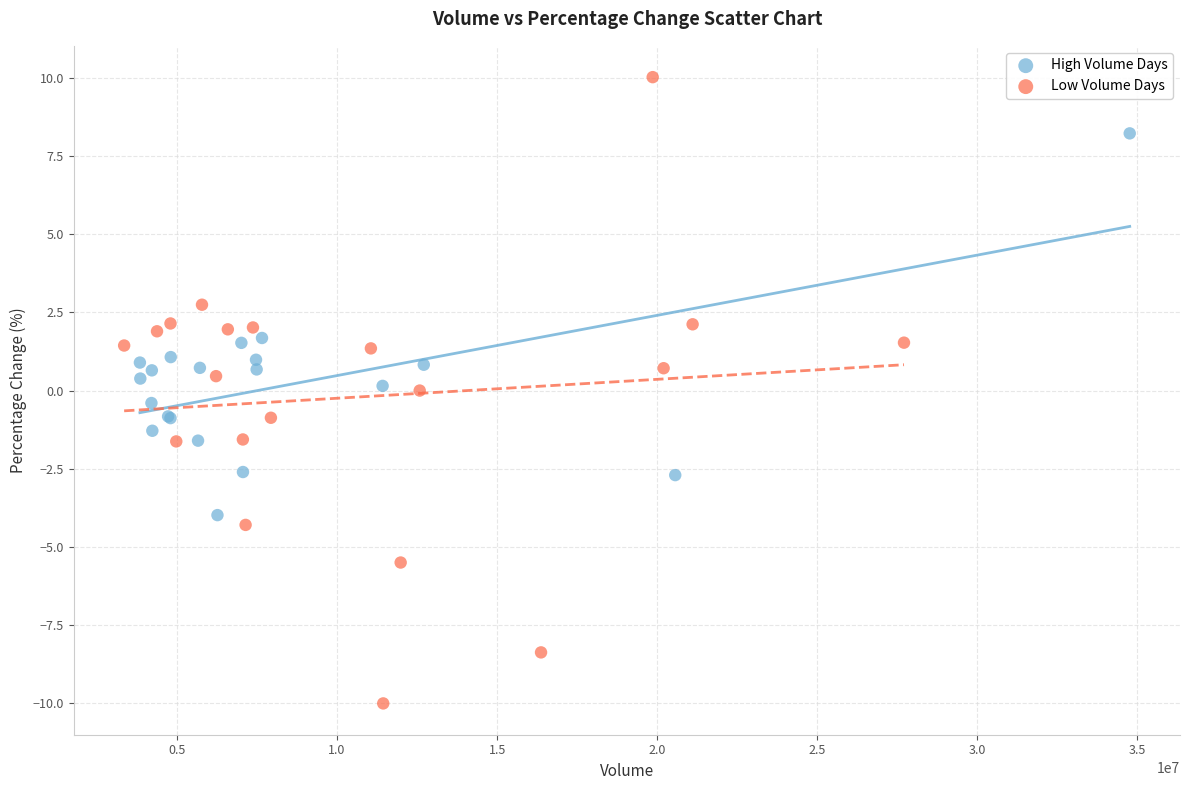

Which series has the largest Y range (max minus min)?

Low Volume Days